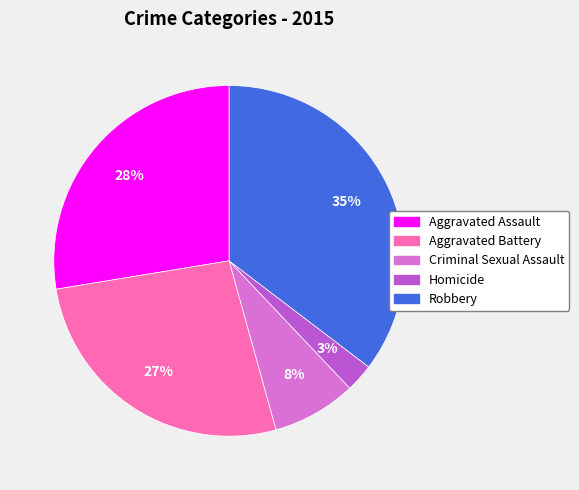

Is it true that Homicide is 3% of the pie?

True